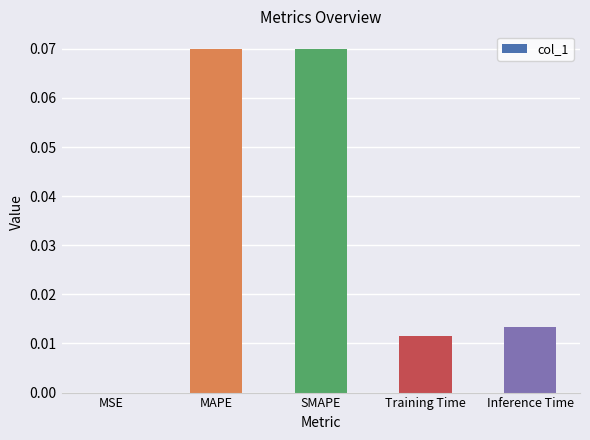

True or false: the data shows 0.0 at SMAPE.

False